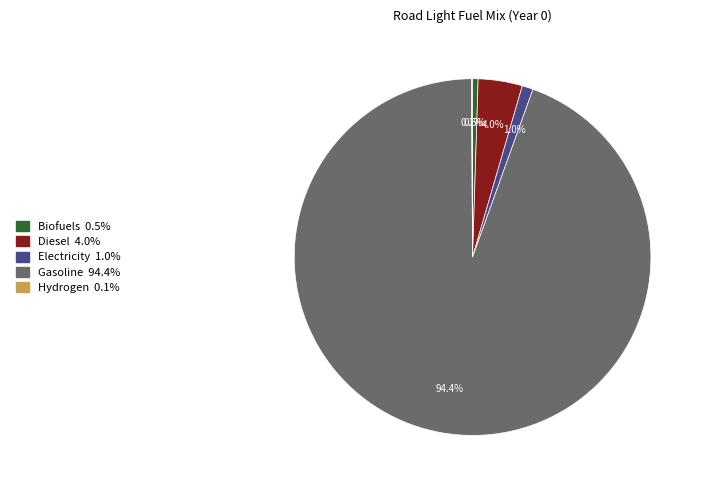

Does Gasoline represent more than half of the total?

Yes